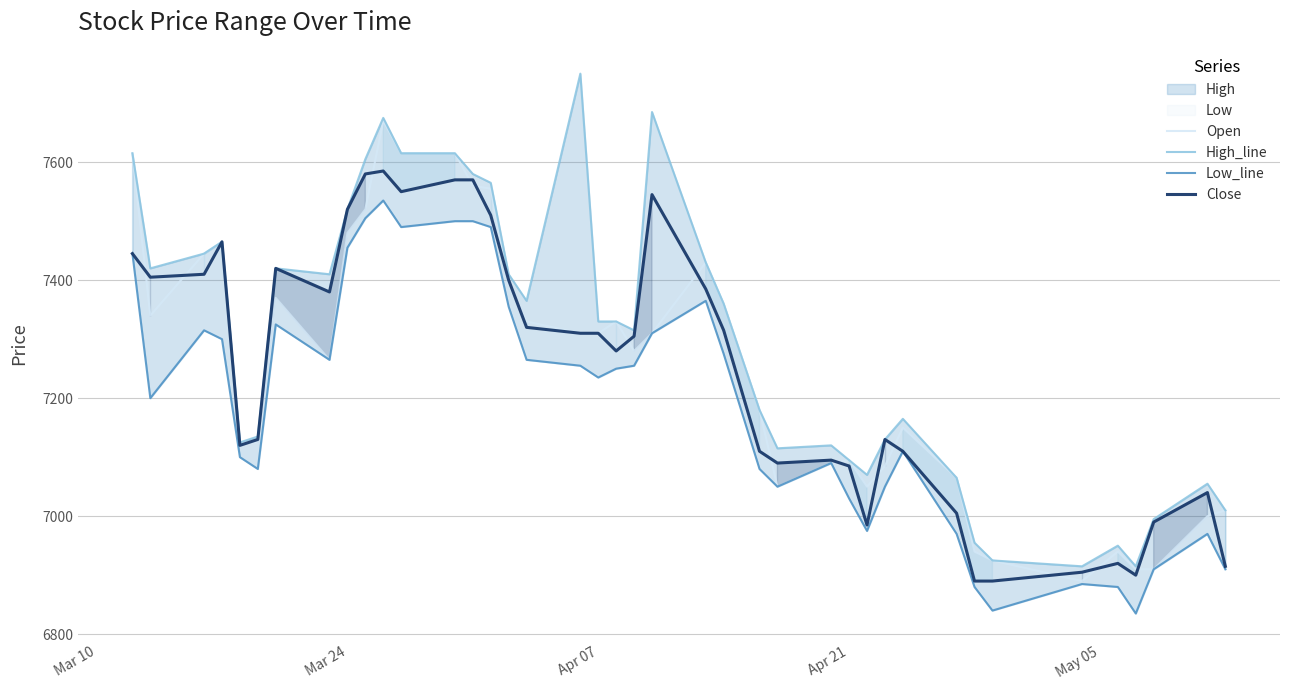

What is the difference between the maximum and second lowest values in the High_line series?

835